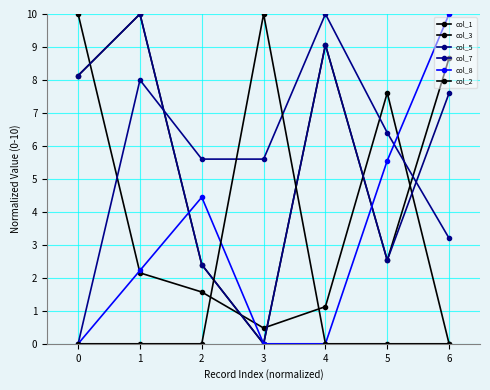

Which series changed the most between 3 and 4?

col_2